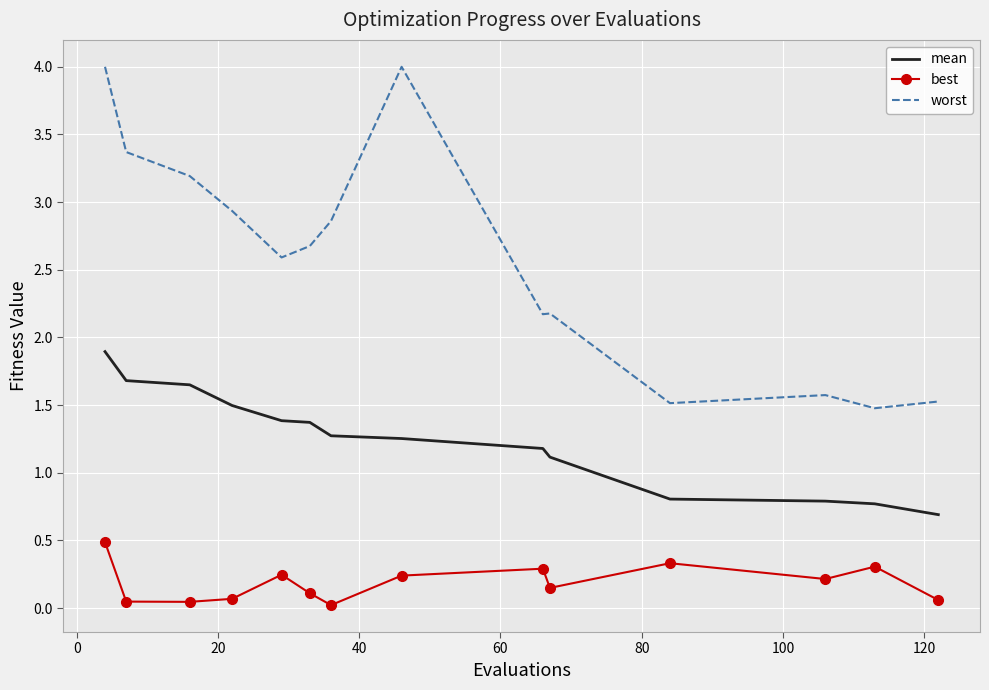

What is the highest value of the best series?

0.5